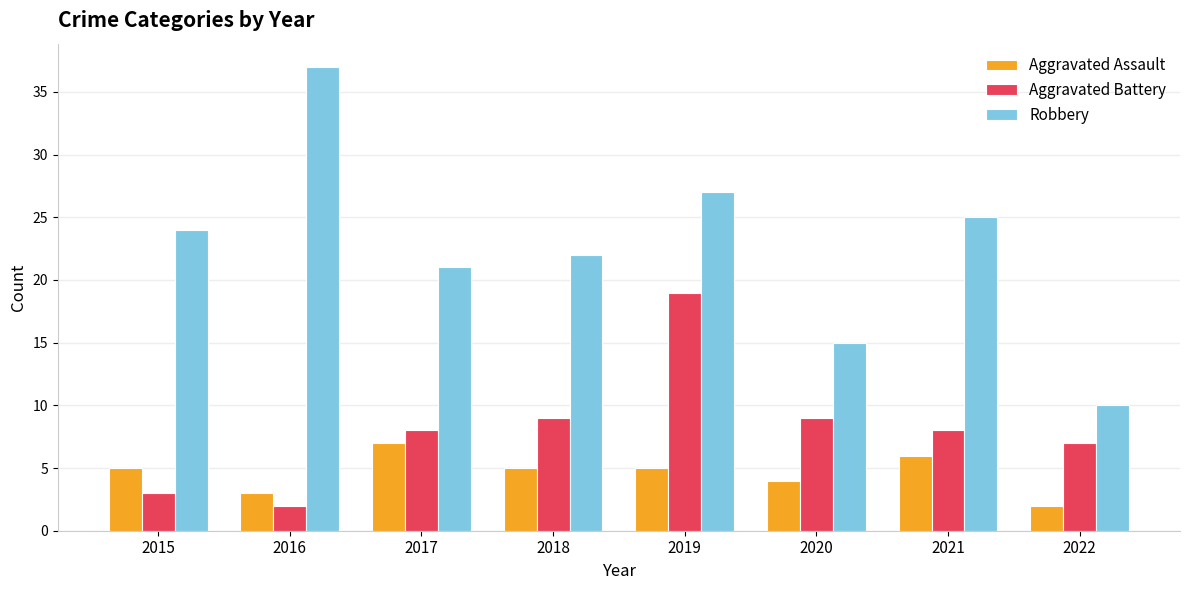

Is it true that Aggravated Assault equals 8 at 2018?

False